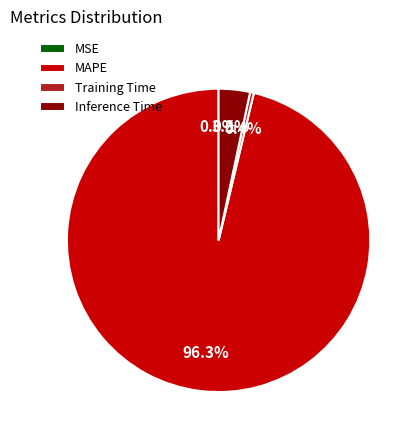

To the nearest percent, what portion does MAPE represent?

96%